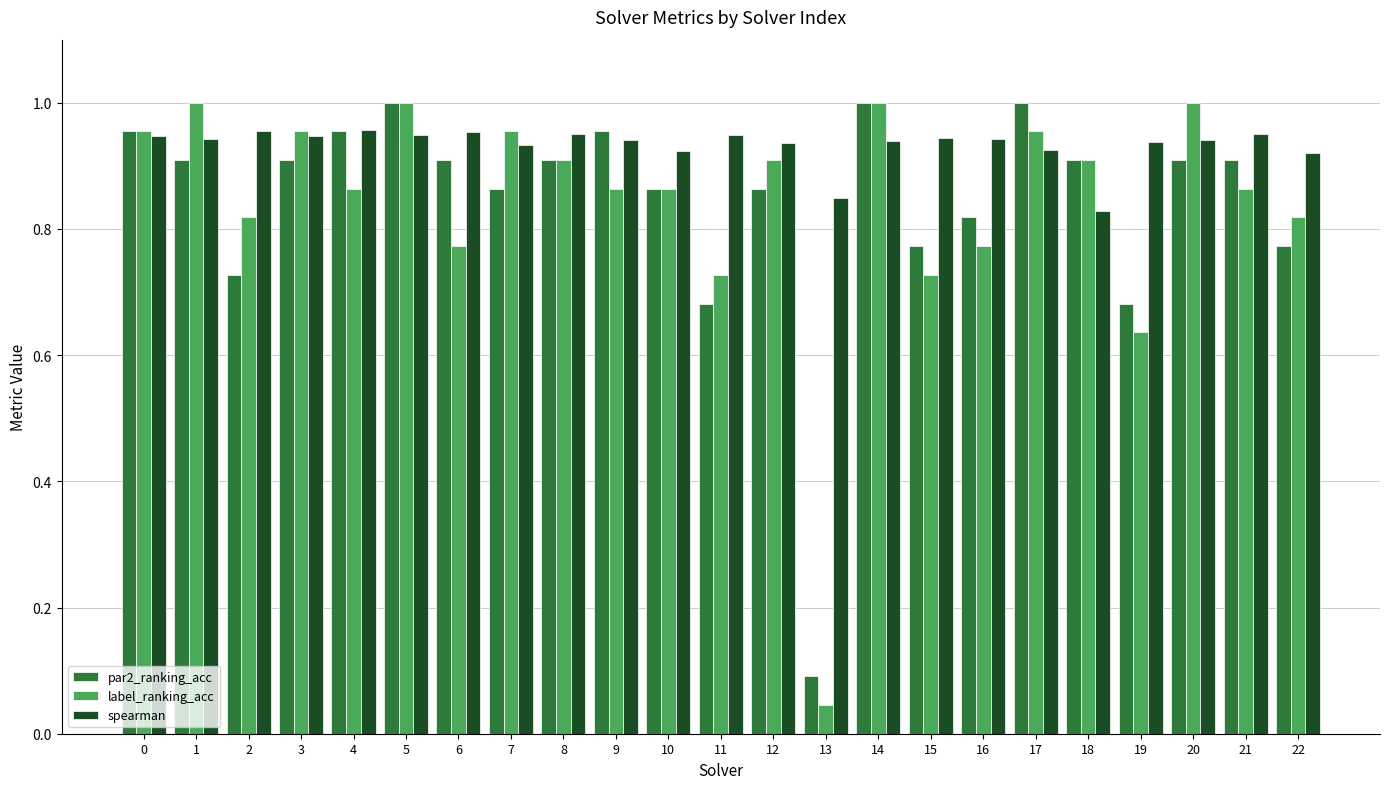

The spearman series shows 0.2 at 12. True or false?

False